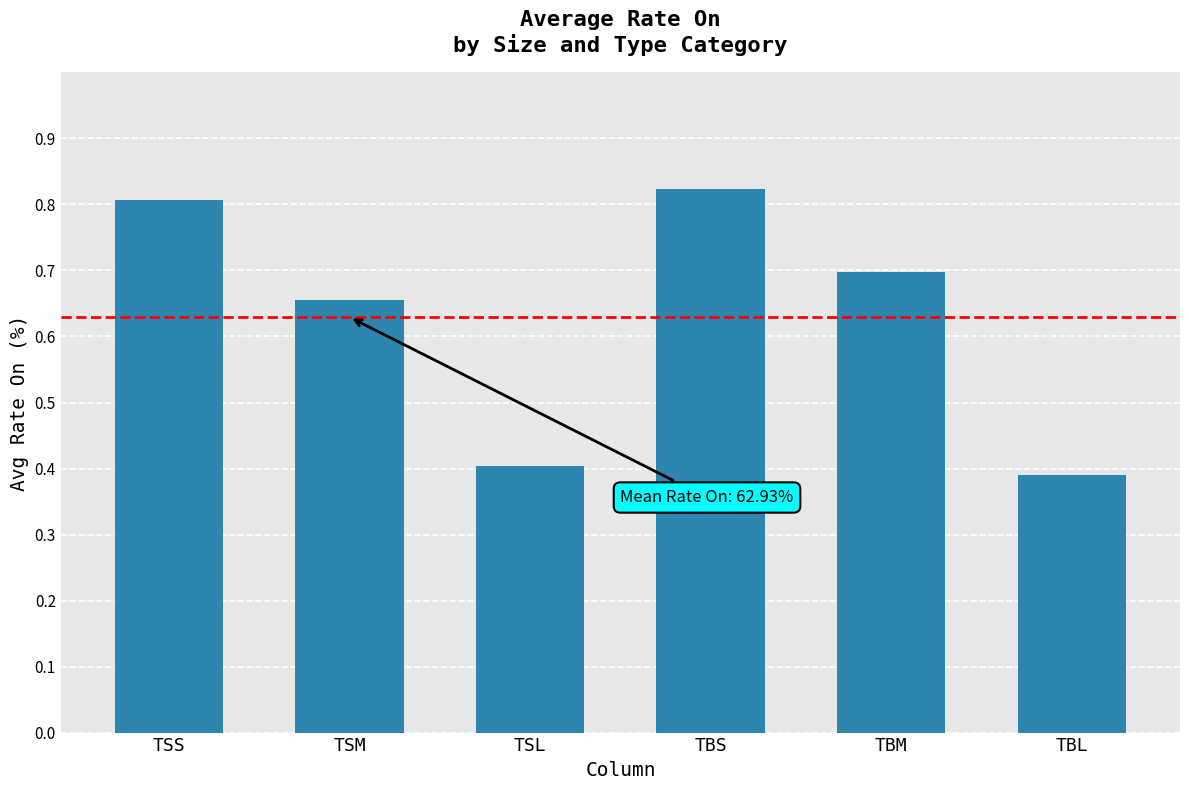

What position from the right is TSM?

5